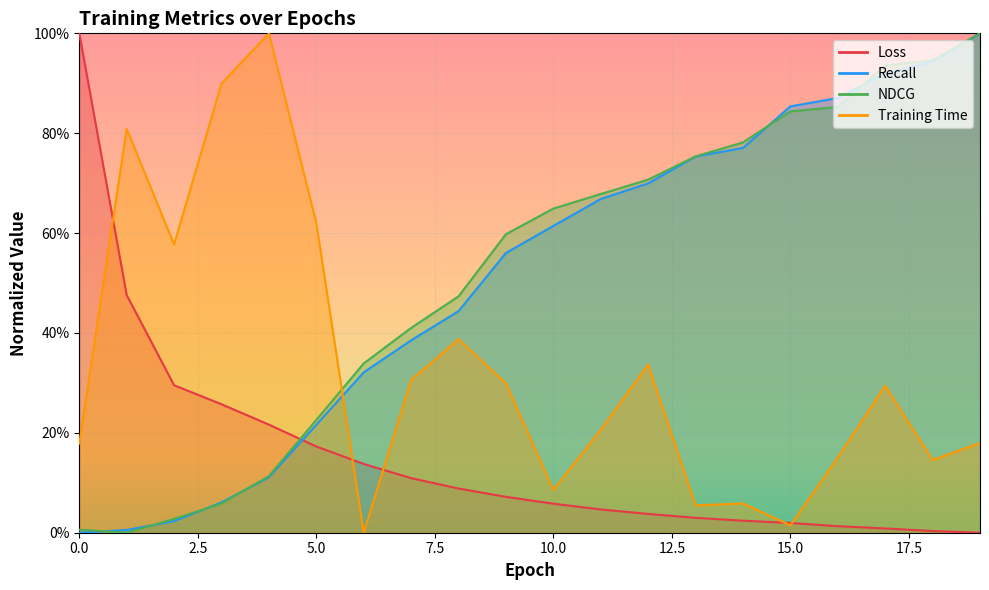

What is the highest value of the Recall series?

1.0